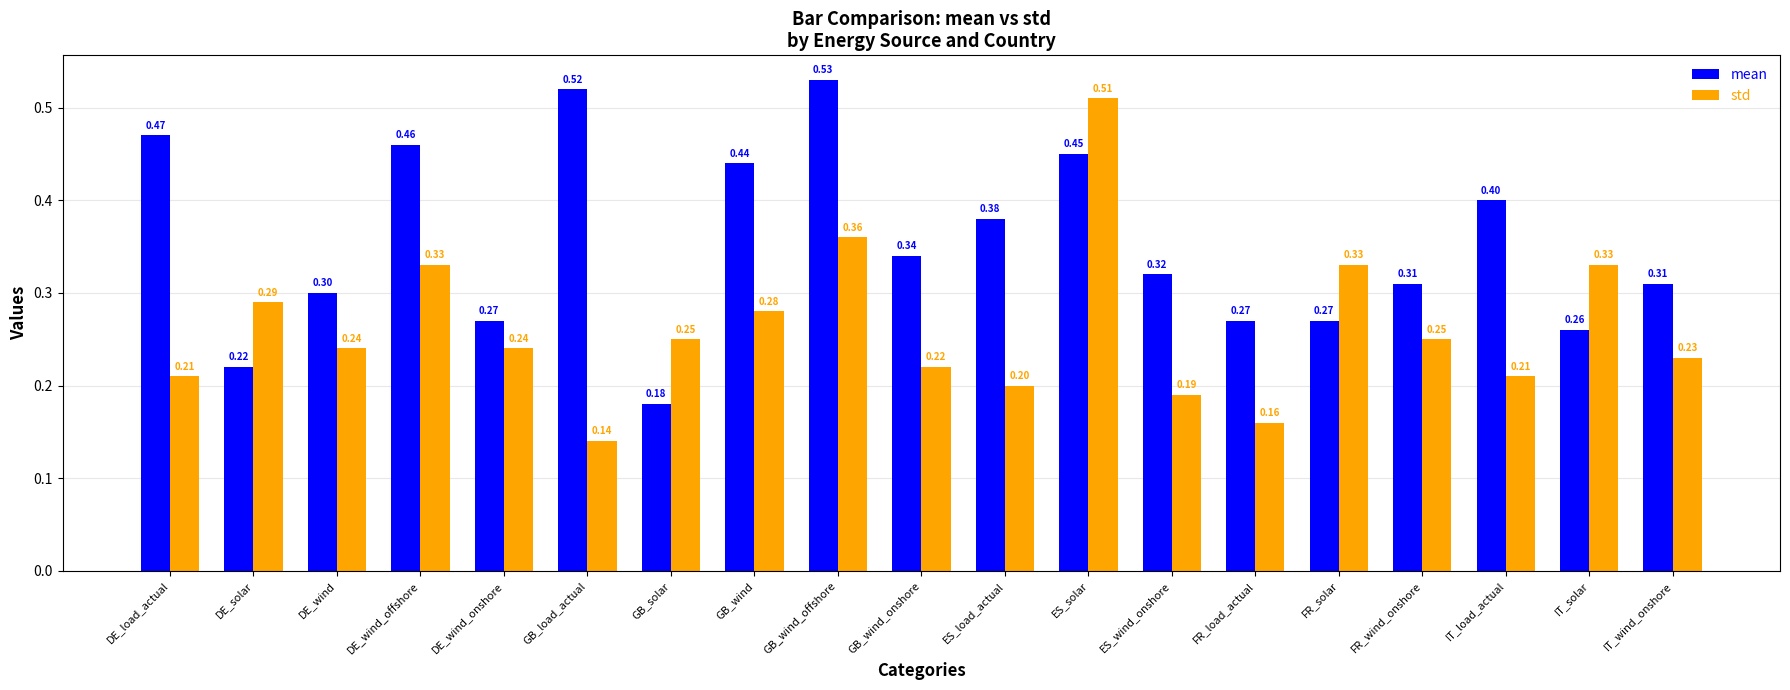

List the series in order of their overall mean, lowest first.

std, mean